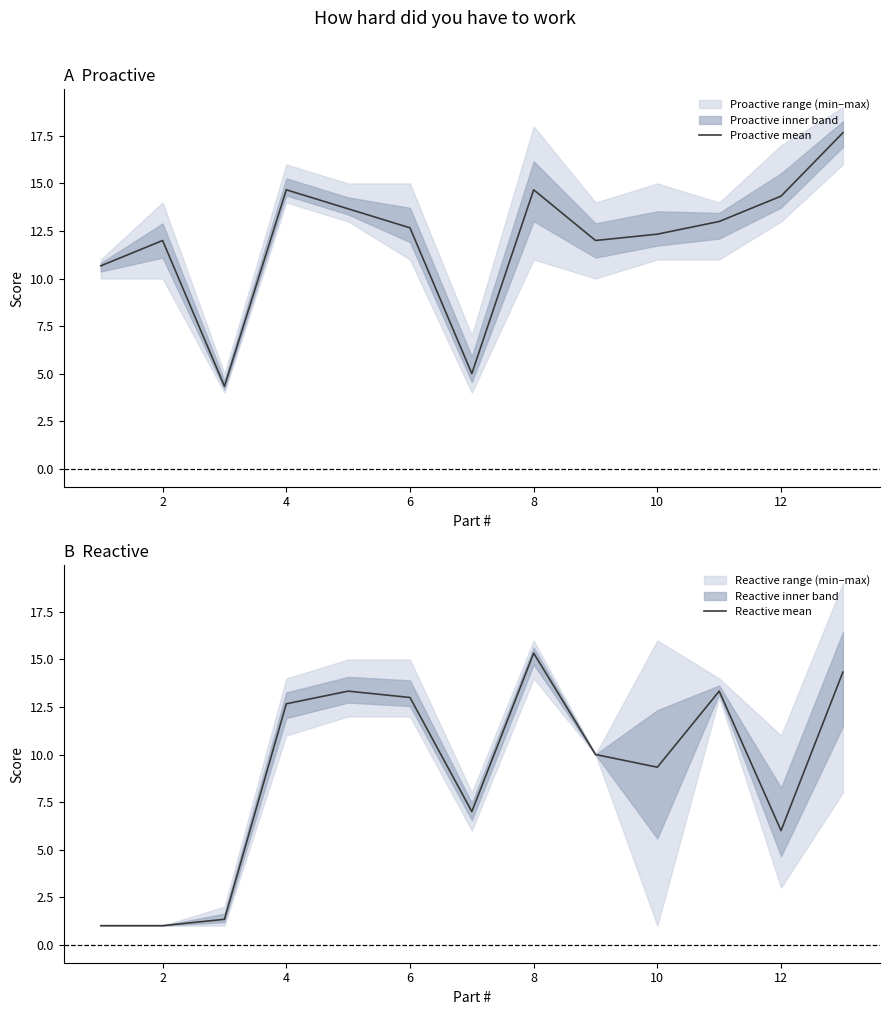

The Proactive mean series shows 6.0 at 4. True or false?

False